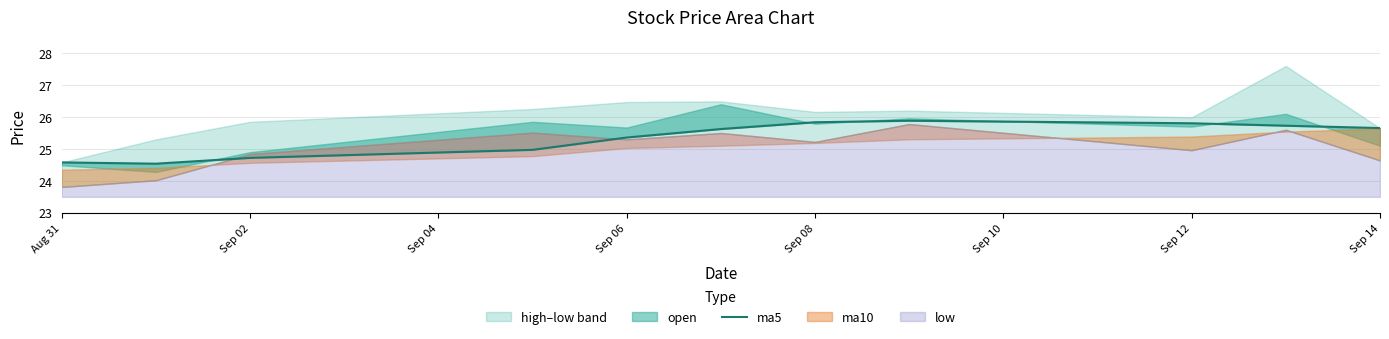

Does the chart display data point markers on the line(s)?

No